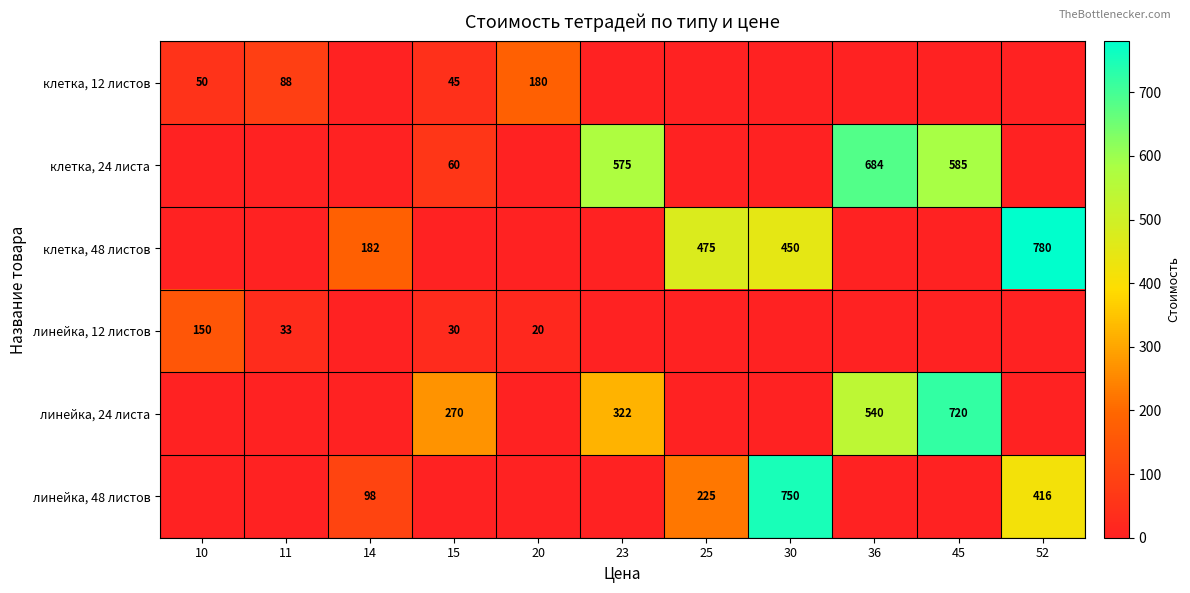

Which has a higher value, 20 or 36?

20